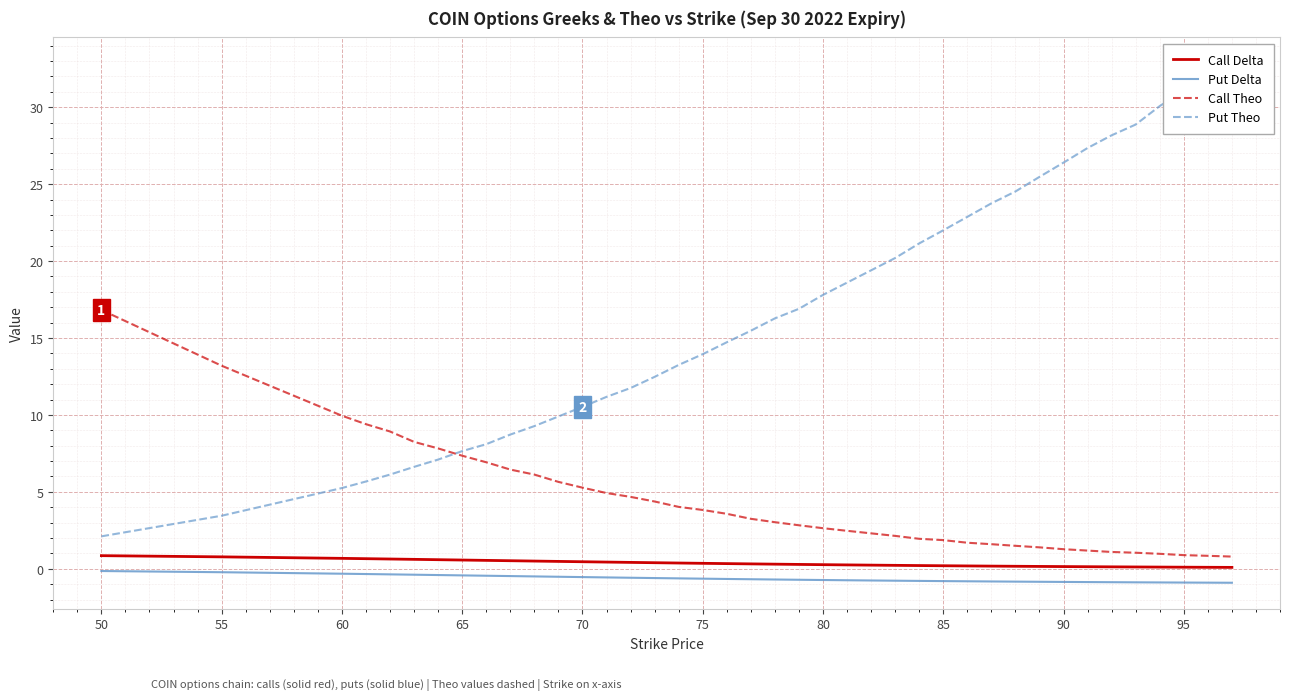

Reading left to right, what are all the values shown in this chart?

Call Delta: 0.9	0.8	0.7	0.7	0.6	0.6	0.6	0.6	0.5	0.5	0.5	0.5	0.5	0.4	0.4	0.4	0.4	0.4	0.3	0.3	0.3	0.3	0.3	0.3	0.2	0.2	0.2	0.2	0.2	0.2	0.2	0.2	0.1	0.1	0.1	0.1	0.1	0.1	0.1	0.1
Put Delta: -0.1	-0.2	-0.3	-0.3	-0.4	-0.4	-0.4	-0.4	-0.4	-0.5	-0.5	-0.5	-0.5	-0.6	-0.6	-0.6	-0.6	-0.6	-0.7	-0.7	-0.7	-0.7	-0.7	-0.7	-0.8	-0.8	-0.8	-0.8	-0.8	-0.8	-0.8	-0.8	-0.9	-0.9	-0.9	-0.9	-0.9	-0.9	-0.9	-0.9
Call Theo: 16.8	13.2	9.9	9.4	8.9	8.2	7.8	7.3	6.9	6.5	6.1	5.7	5.3	4.9	4.7	4.4	4.0	3.8	3.6	3.2	3.0	2.8	2.6	2.5	2.3	2.1	1.9	1.9	1.7	1.6	1.5	1.4	1.3	1.2	1.1	1.0	1.0	0.9	0.8	0.8
Put Theo: 2.1	3.5	5.2	5.7	6.1	6.6	7.1	7.6	8.1	8.7	9.3	9.9	10.5	11.2	11.8	12.5	13.2	13.9	14.7	15.5	16.3	16.9	17.8	18.6	19.4	20.2	21.1	22.0	22.9	23.8	24.5	25.5	26.4	27.4	28.2	28.9	30.1	31.1	31.9	32.9